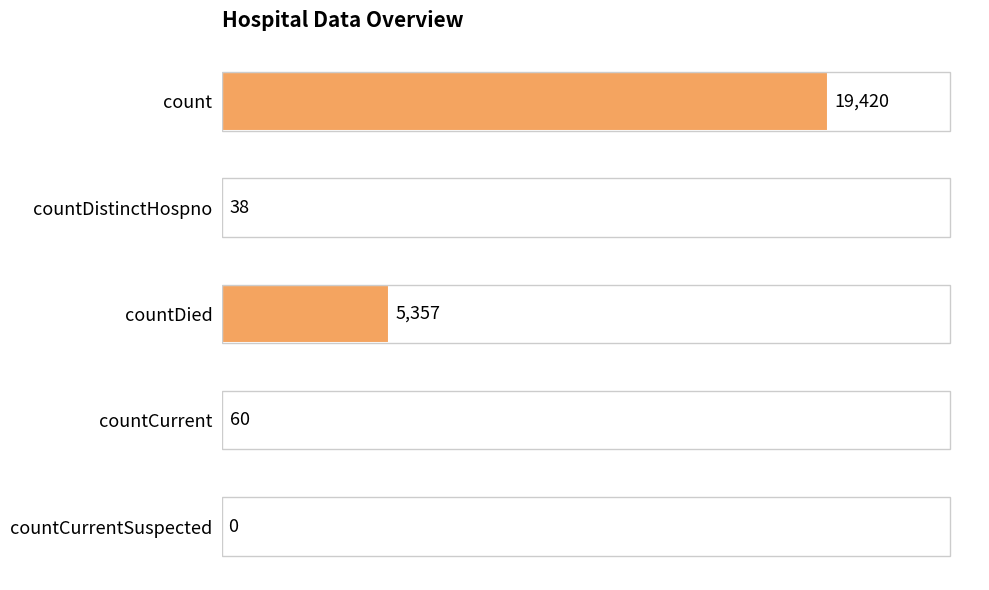

Reading top to bottom, extract all data points from this chart.

count=19420	countDistinctHospno=38	countDied=5357	countCurrent=60	countCurrentSuspected=0